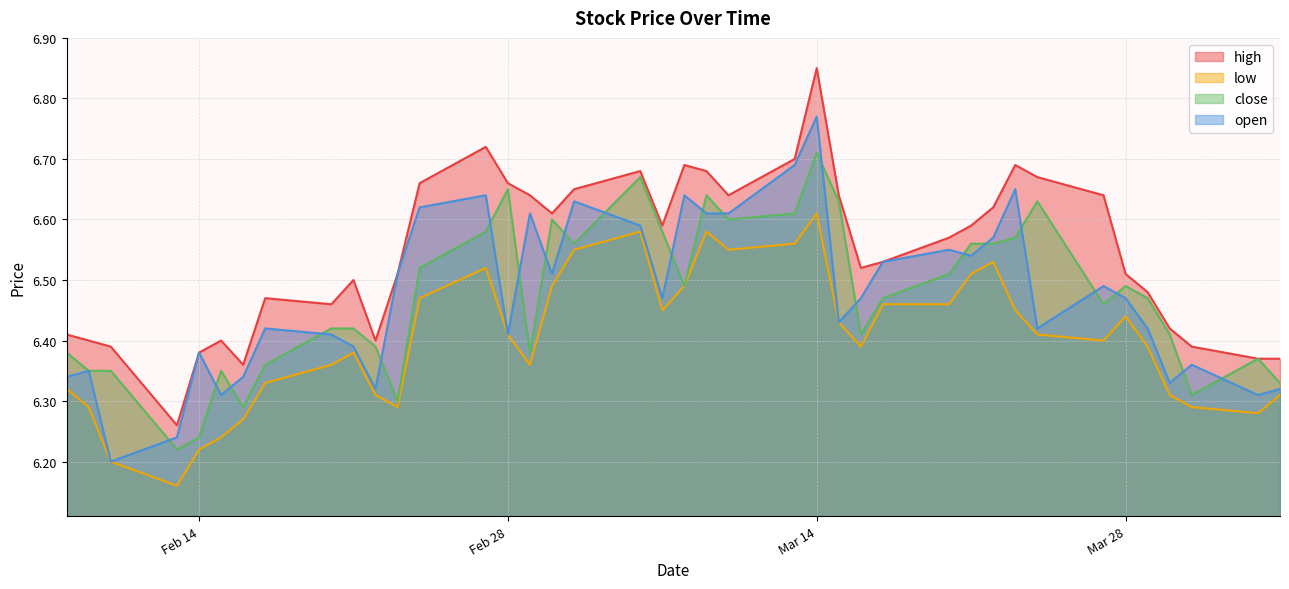

The value of open at 2023-03-27 is 9.7. True or false?

False